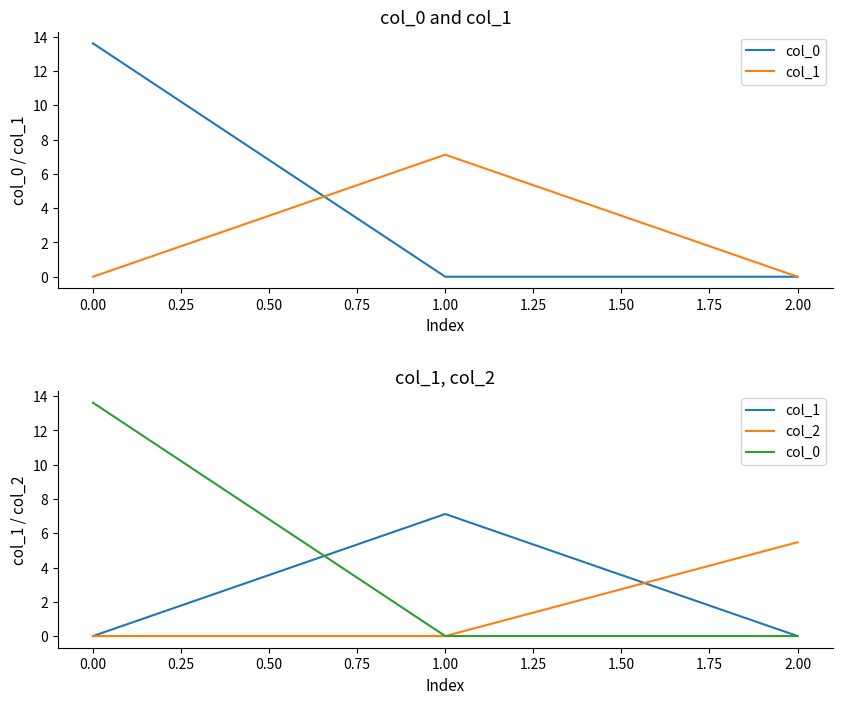

What is the difference between the maximum and second lowest values in the col_1 series?

7.1